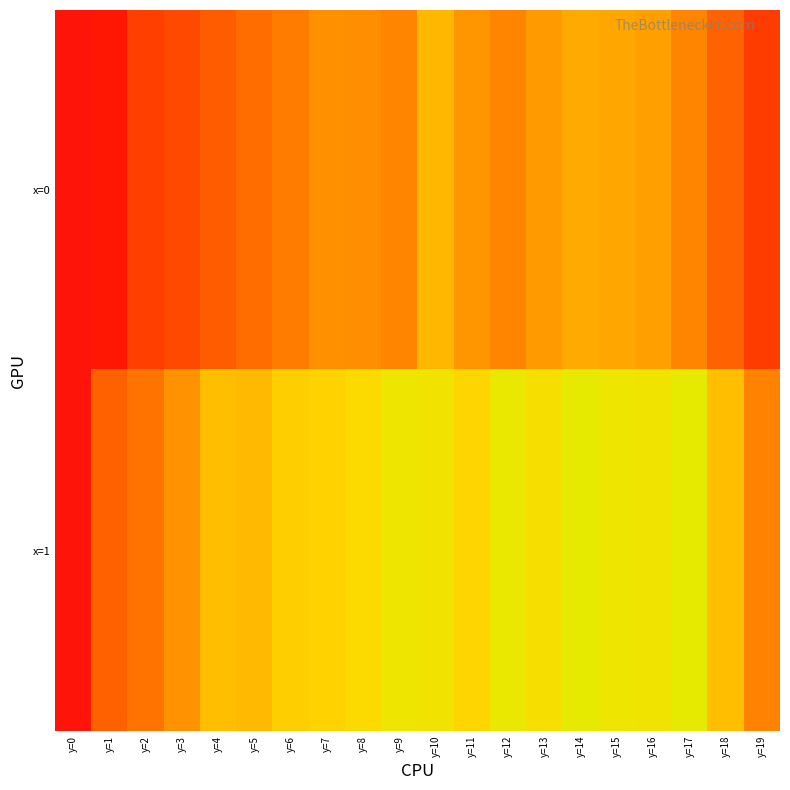

What is the total value across all series at y=17?

339.9